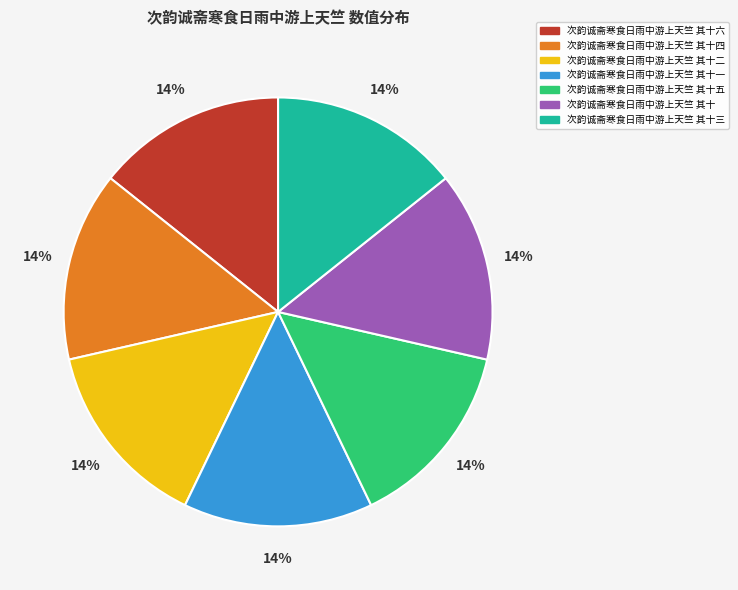

How many segments does this pie chart have?

7